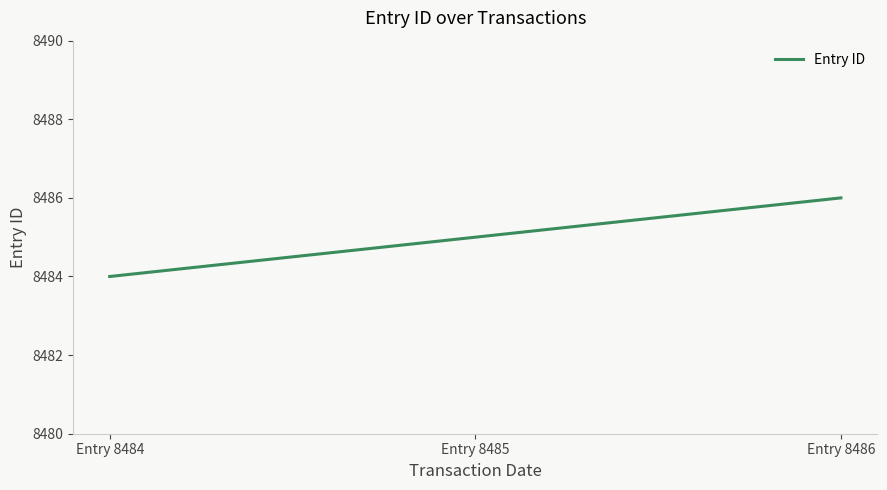

Rank the categories by value from lowest to highest.

Entry 8484, Entry 8485, Entry 8486